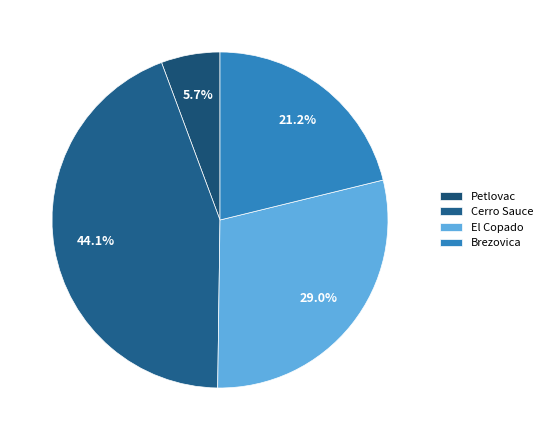

To the nearest percent, what is the average slice percentage?

25%